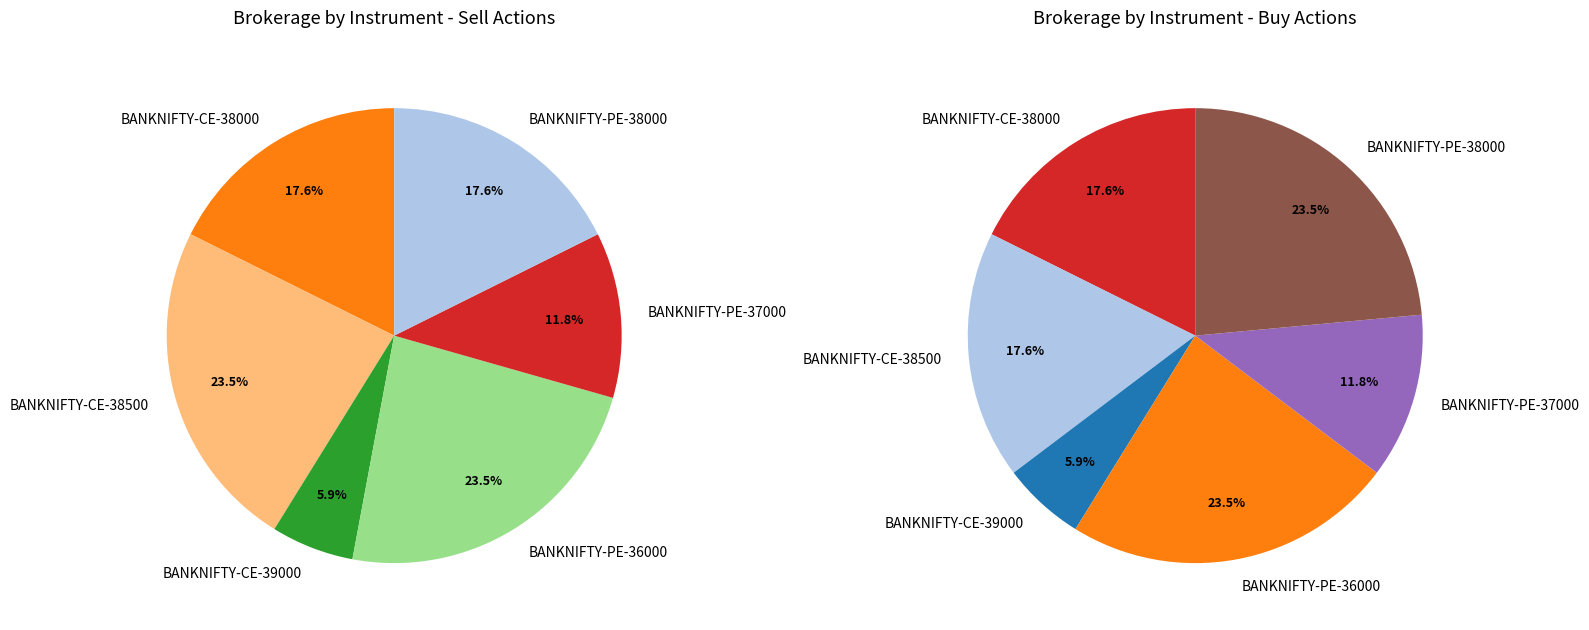

Count the number of slices in the pie.

6